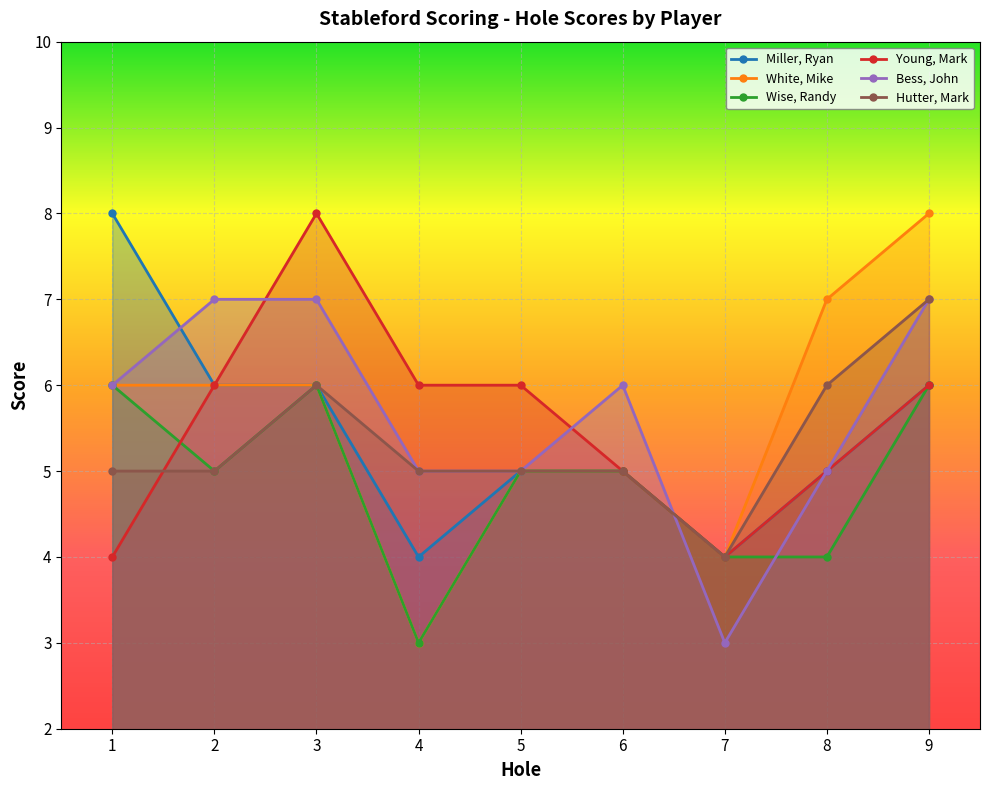

What is the sum of the Hutter, Mark values at 4 and 6?

10